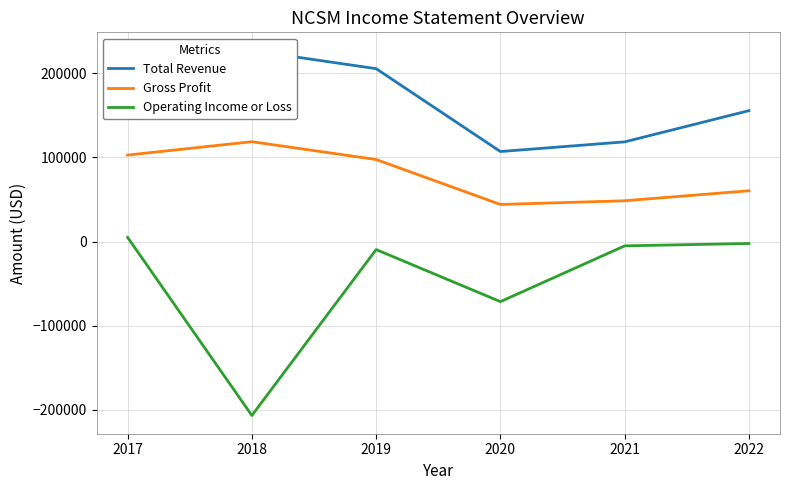

What is the greatest value displayed?

227000